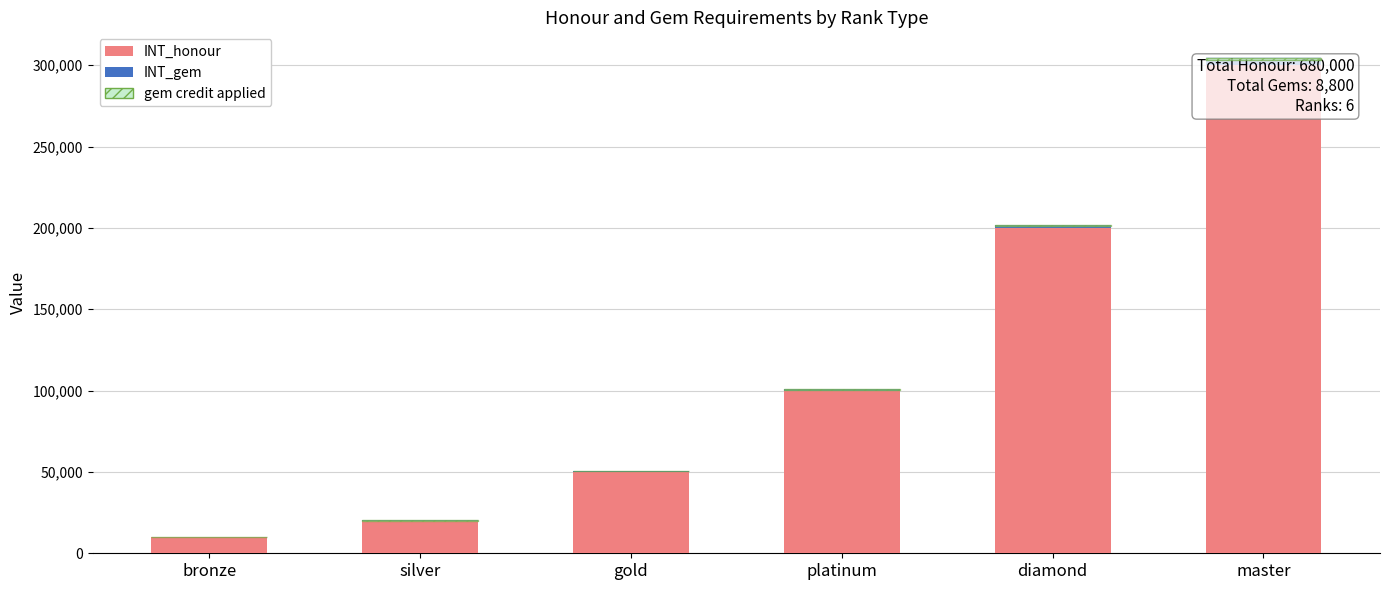

List the labels in order of gem credit applied value, largest first.

master, diamond, platinum, gold, silver, bronze